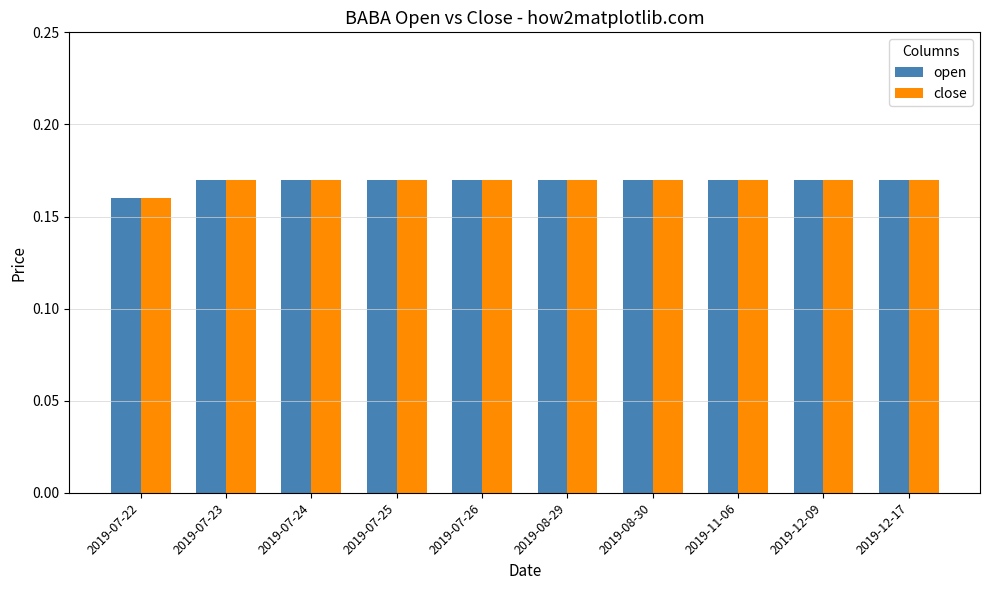

Where is open nearest to the value 0?

2019-07-22